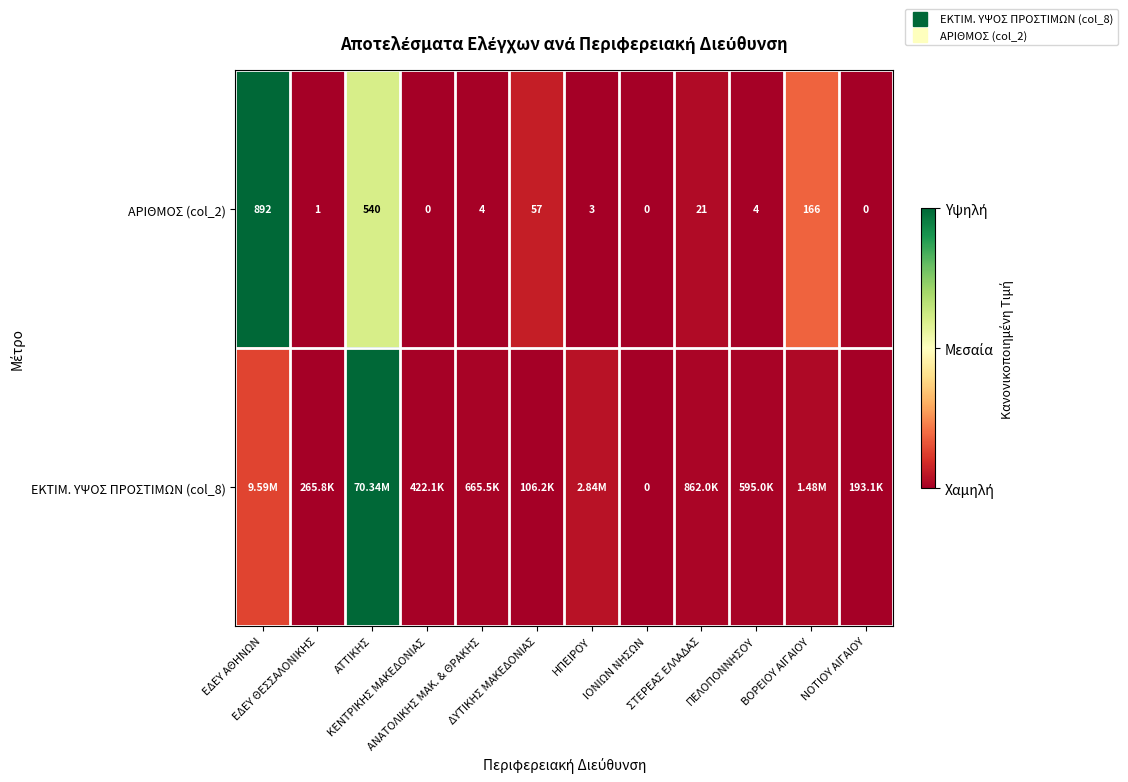

Rank the series by their average value, from highest to lowest.

ΑΡΙΘΜΟΣ (col_2), ΕΚΤΙΜ. ΥΨΟΣ ΠΡΟΣΤΙΜΩΝ (col_8)